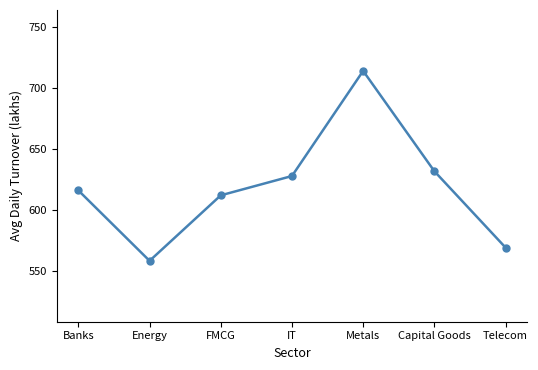

At which category does the data reach its first local valley?

Energy